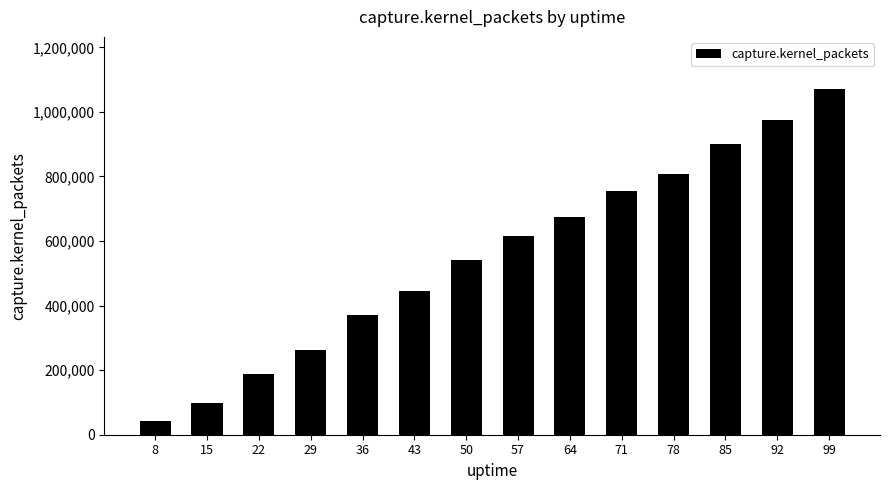

How many bars are there in total?

14